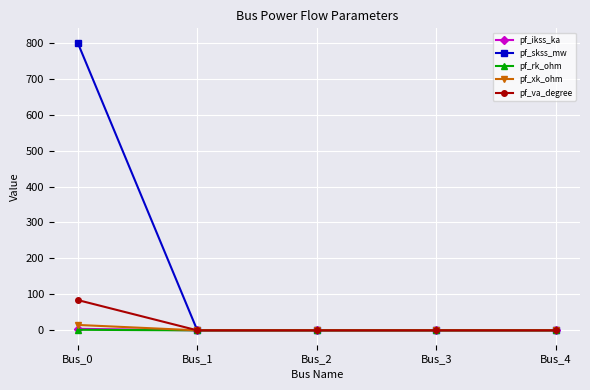

Which series has the largest total across all categories?

pf_skss_mw